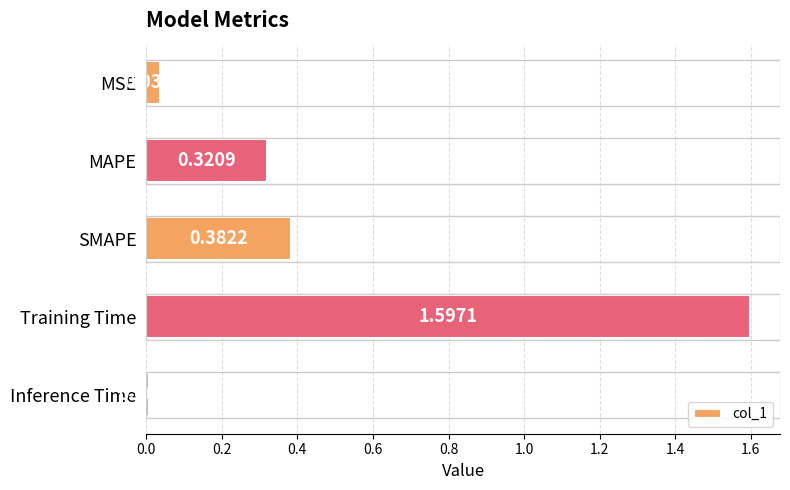

Where is the data nearest to the value 0?

Inference Time